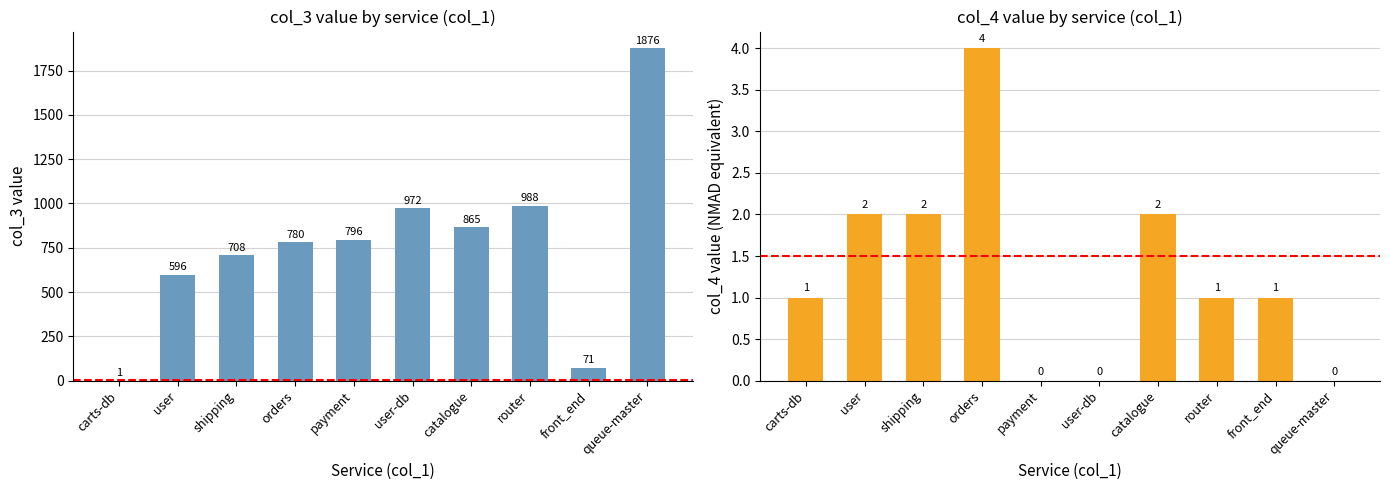

True or false: col_3 has a value of 965 at user.

False